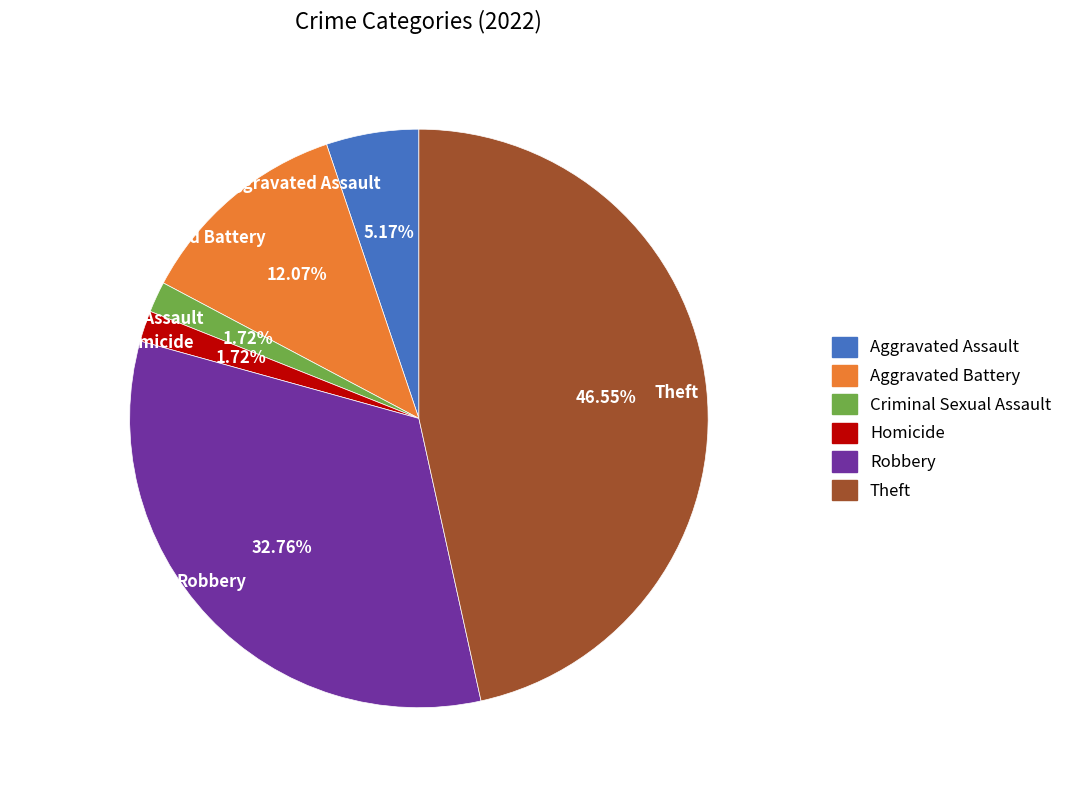

Which slice is the largest?

Theft